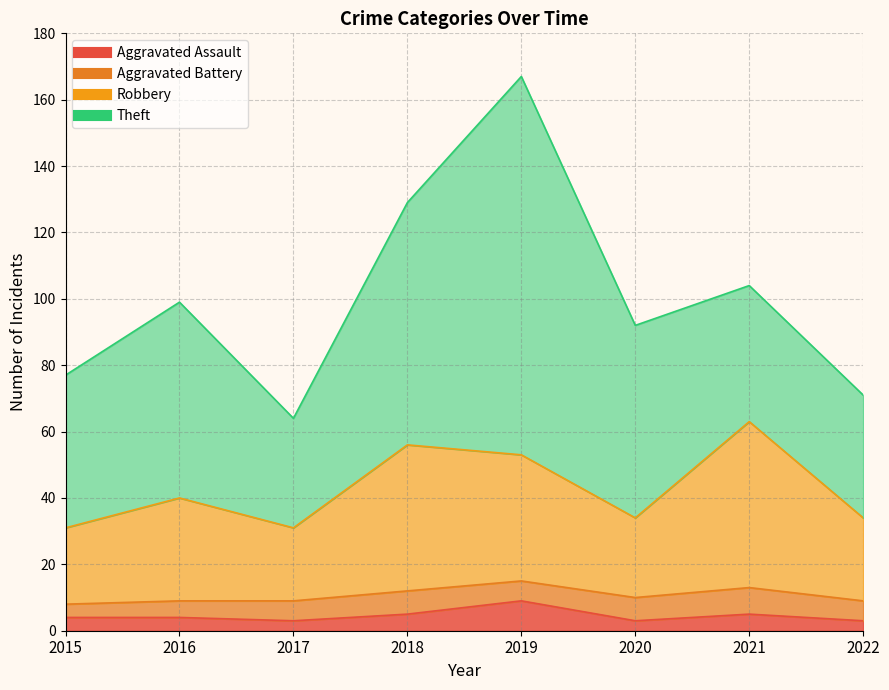

Is it true that Robbery equals 63 at 2021?

True